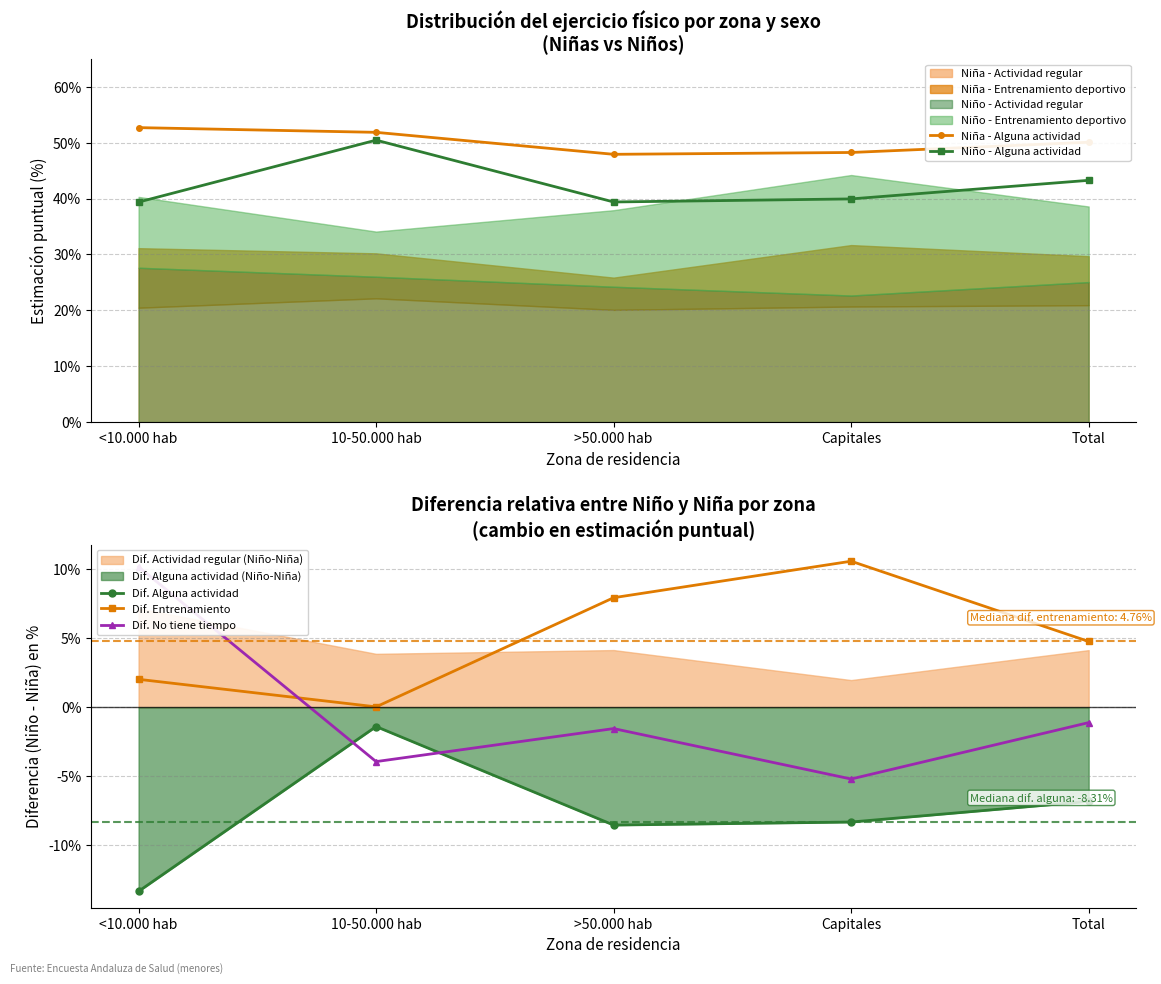

Which label corresponds to the smallest value in the chart?

<10.000 hab